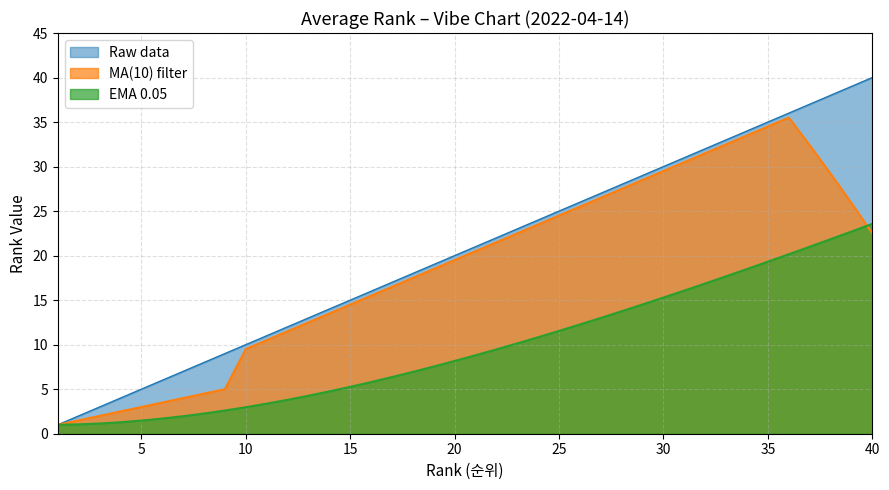

How many categories are shown in the chart?

40